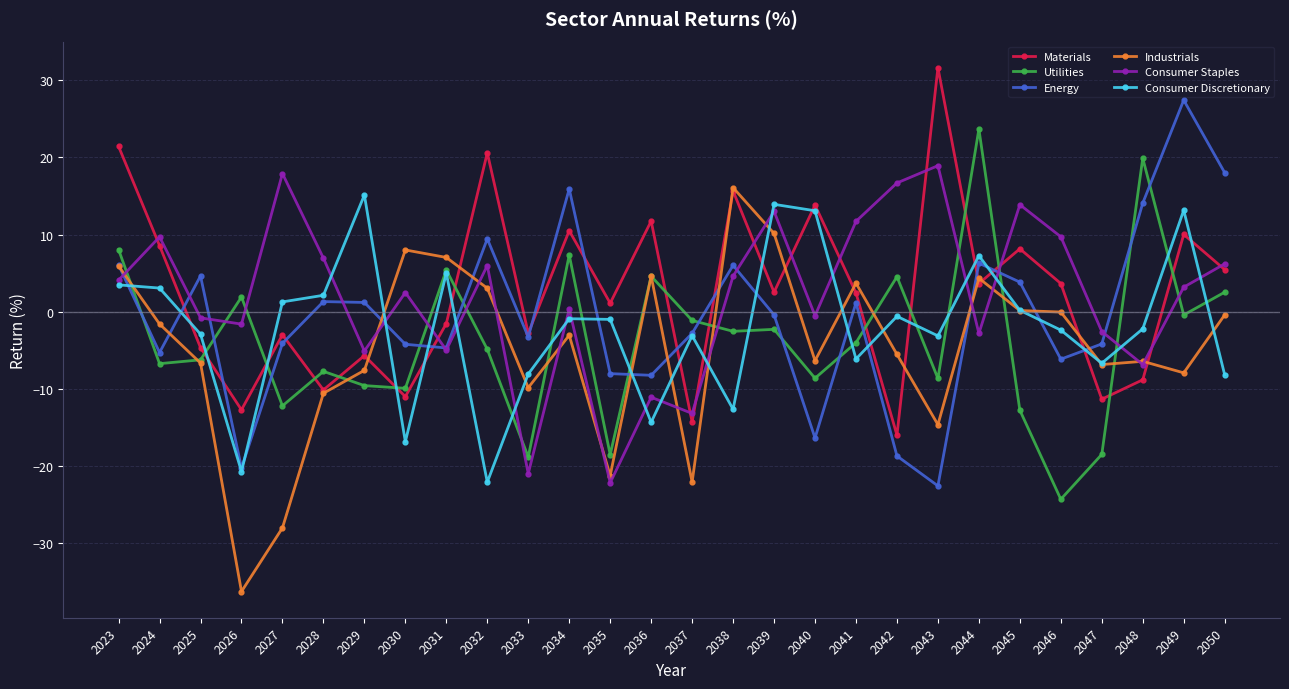

What is the difference between the maximum and minimum values in the Industrials series?

52.4